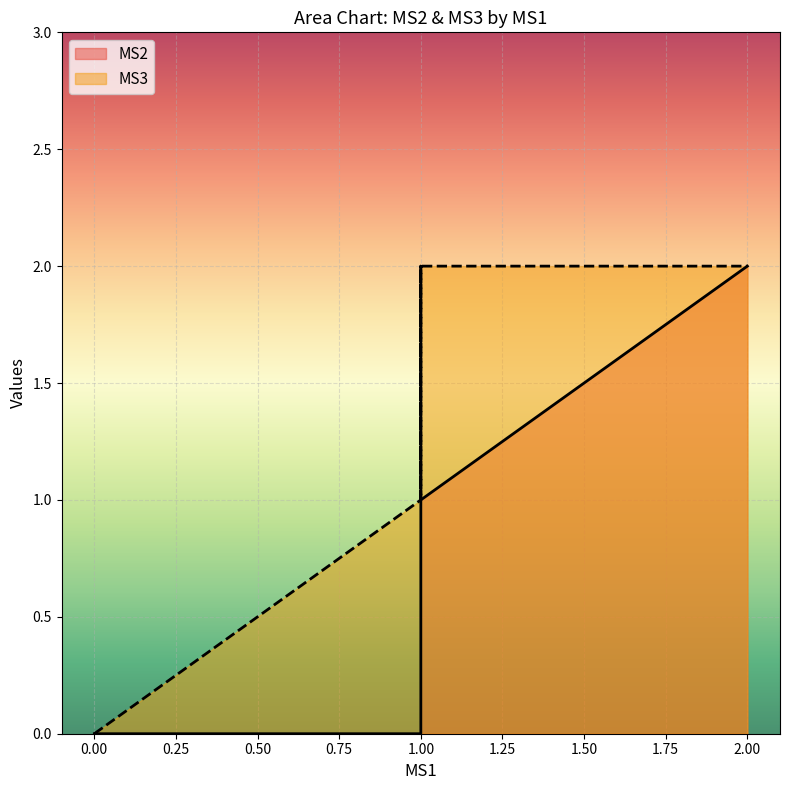

Which series has the largest total across all categories?

MS3